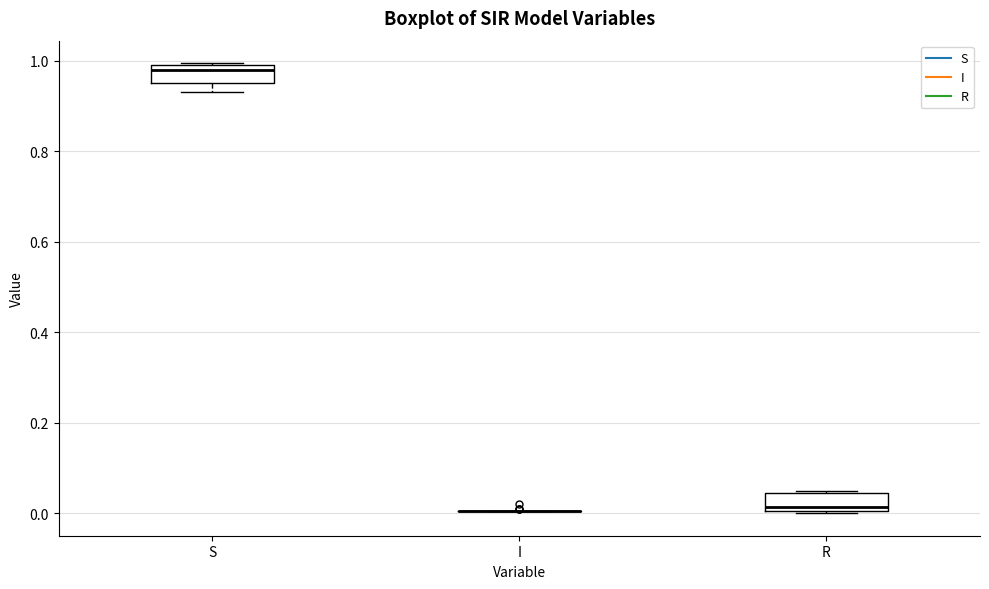

Reading left to right, transcribe this box plot: for each box, give where its median line is, the range the box spans, and where its two whiskers end, as read against the y-axis. The values are not printed on the chart, so give them approximately, as read against the axis.

S: median 0.98, box 0.96 to 1.00, whiskers 0.94 to 1.00
I: box collapsed to a line at 0.00, whiskers 0.00 to 0.00
R: median 0.02, box 0.00 to 0.04, whiskers 0.00 to 0.04